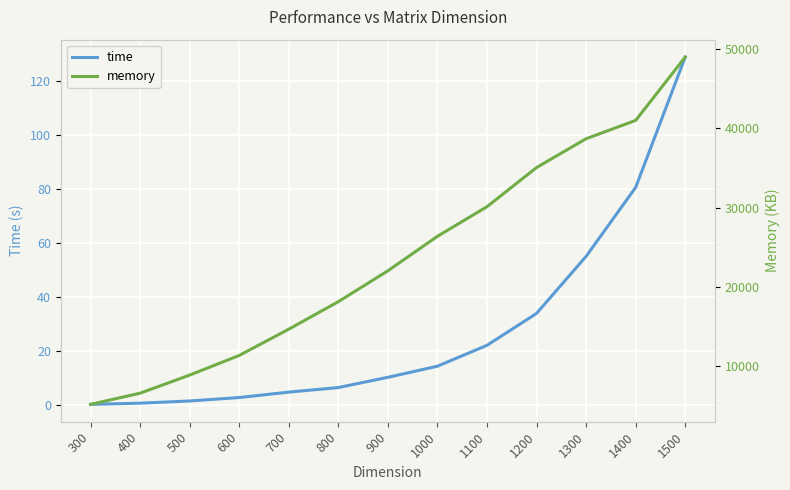

What are all the series names shown in the legend?

time, memory